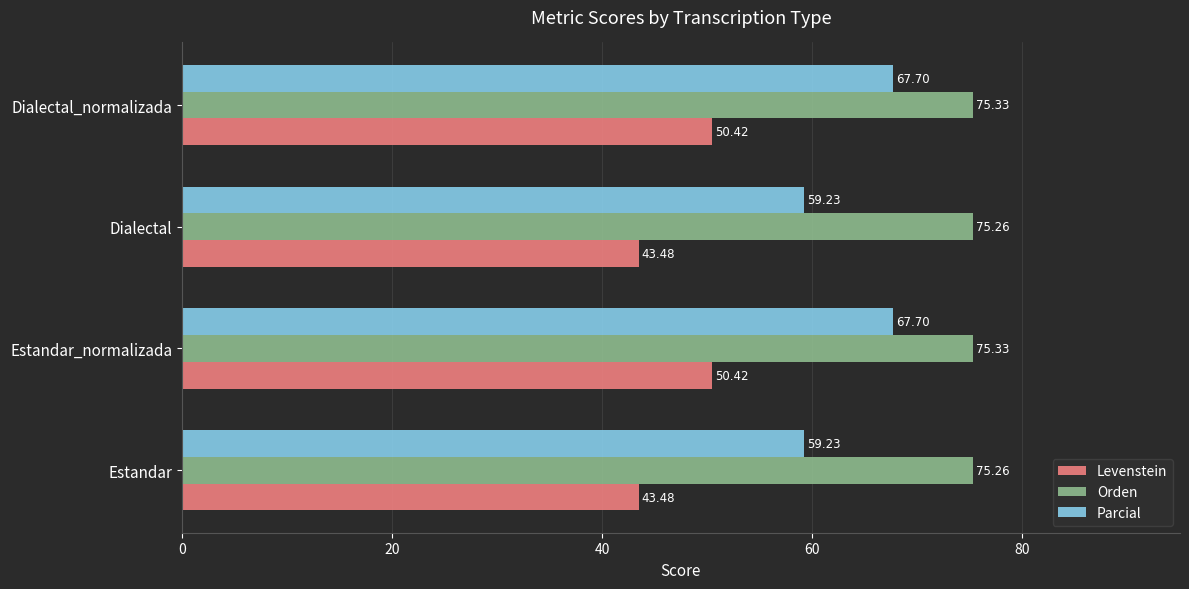

Which series has the widest spread of values?

Parcial